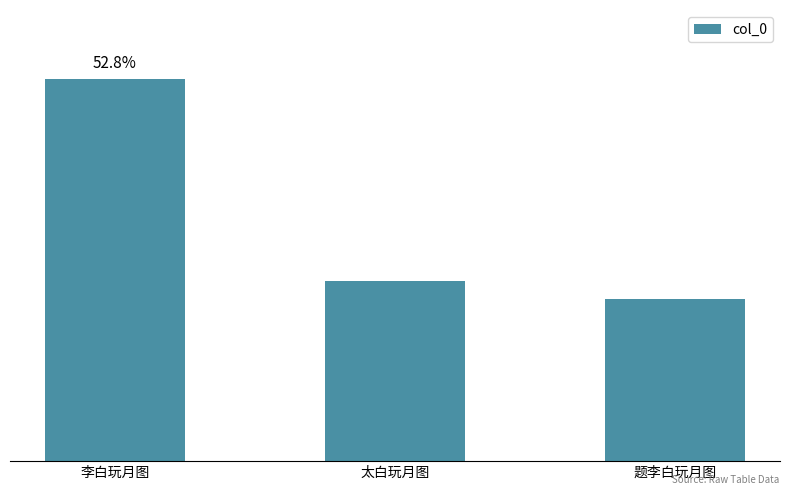

Reading left to right, extract all data points from this chart.

1225743	577740	518224